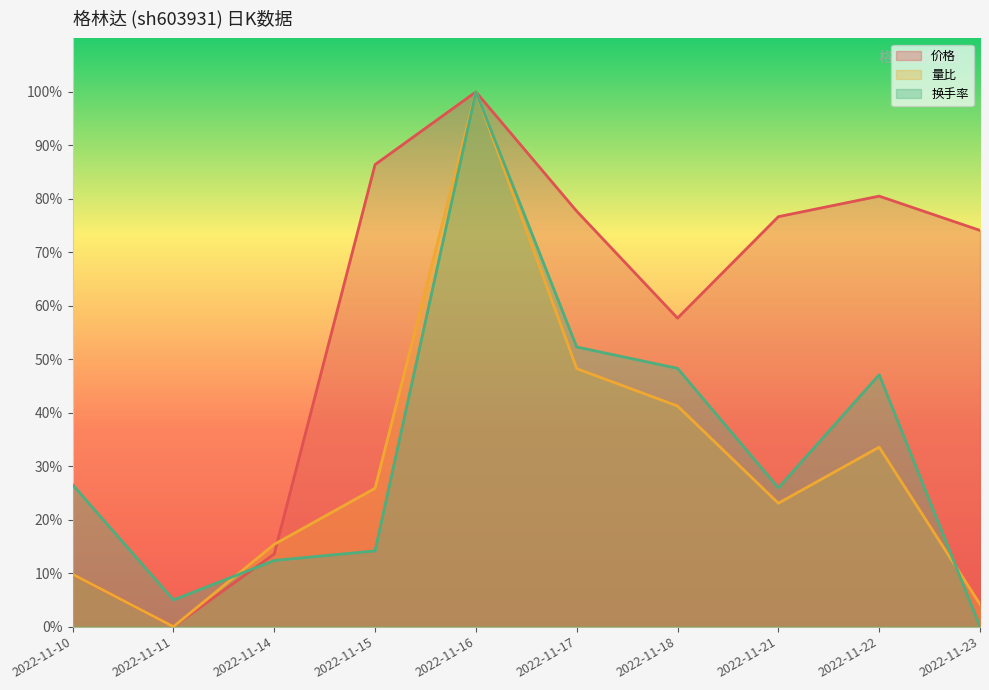

What is the average value of the 价格 series?

57.6